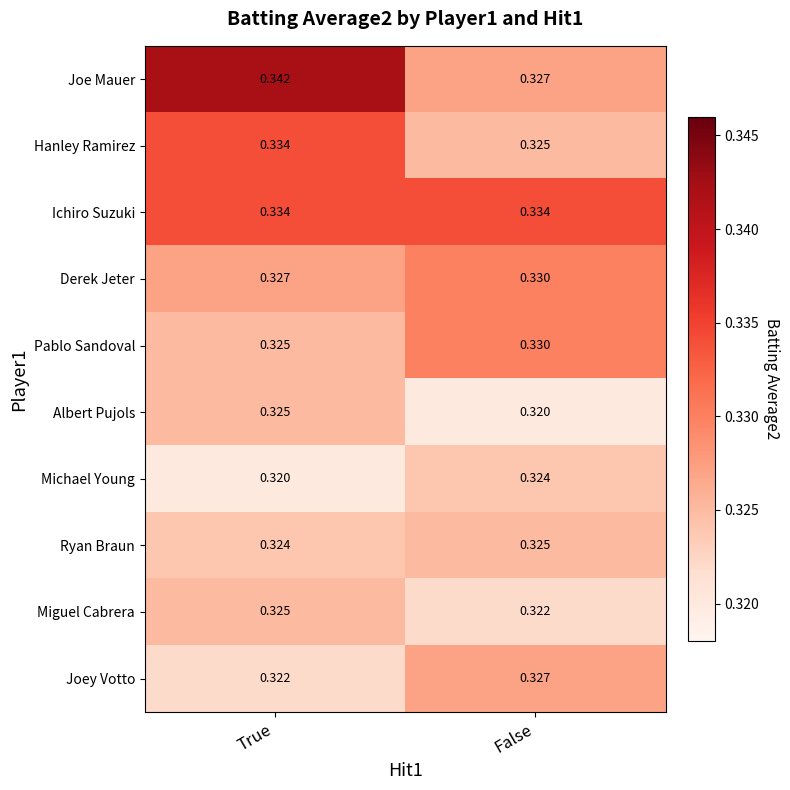

At which label does Albert Pujols reach its peak?

True